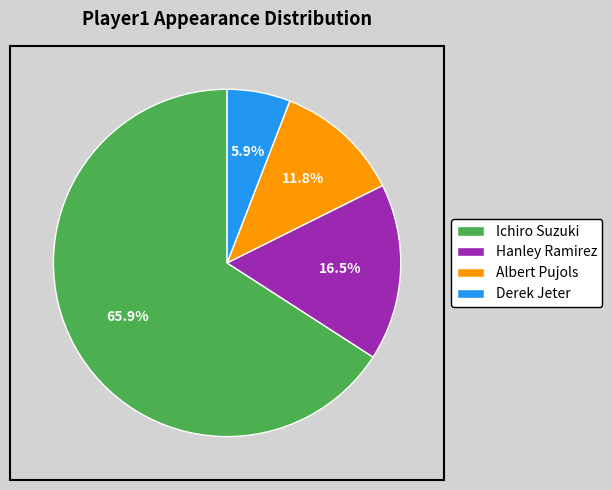

Approximately how many times larger is the value at Derek Jeter compared to Albert Pujols?

0.5